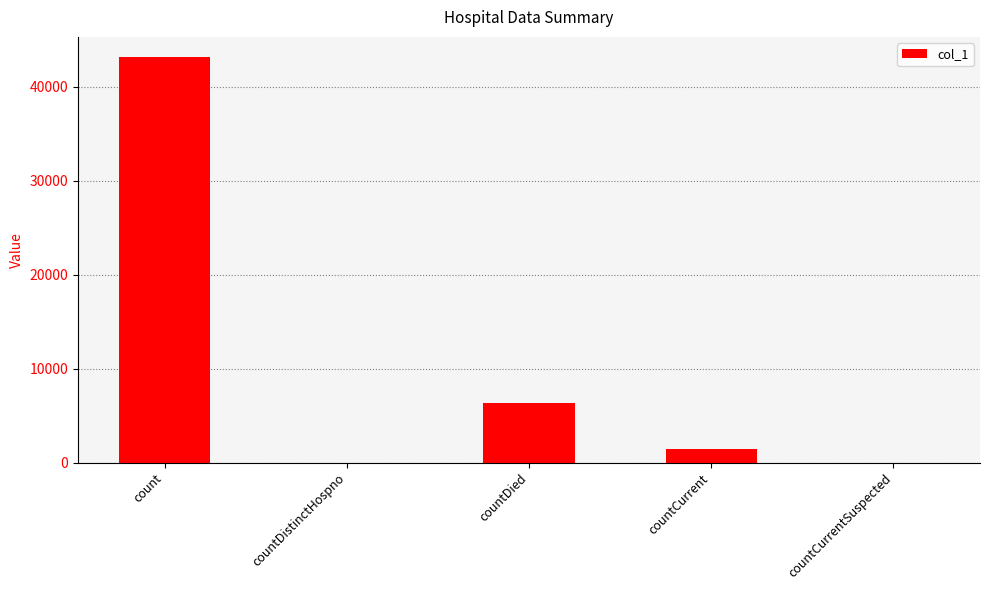

At which label does the data first exceed 1391?

count